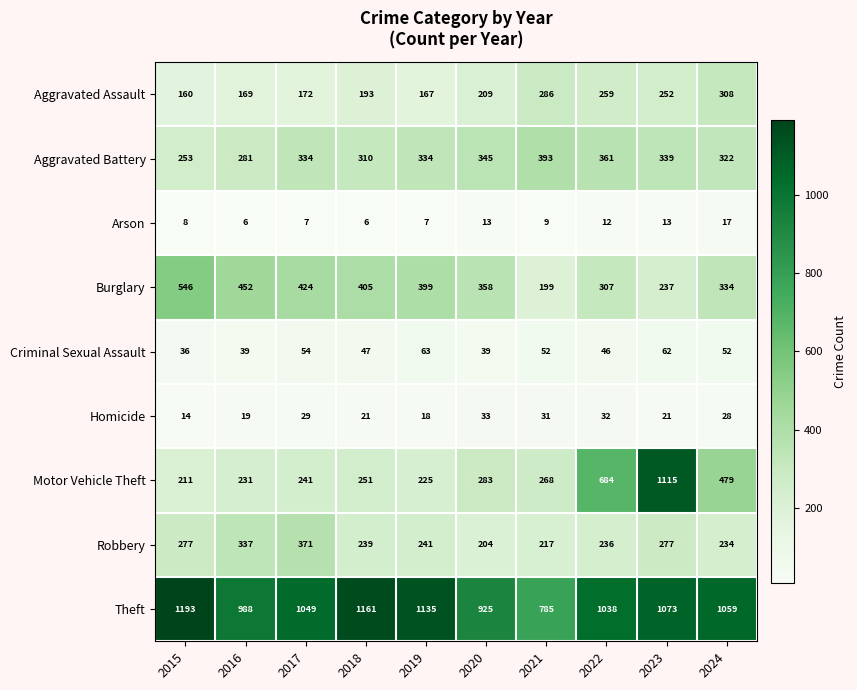

What is the approximate value of Theft at 2024, to the nearest 50?

1050